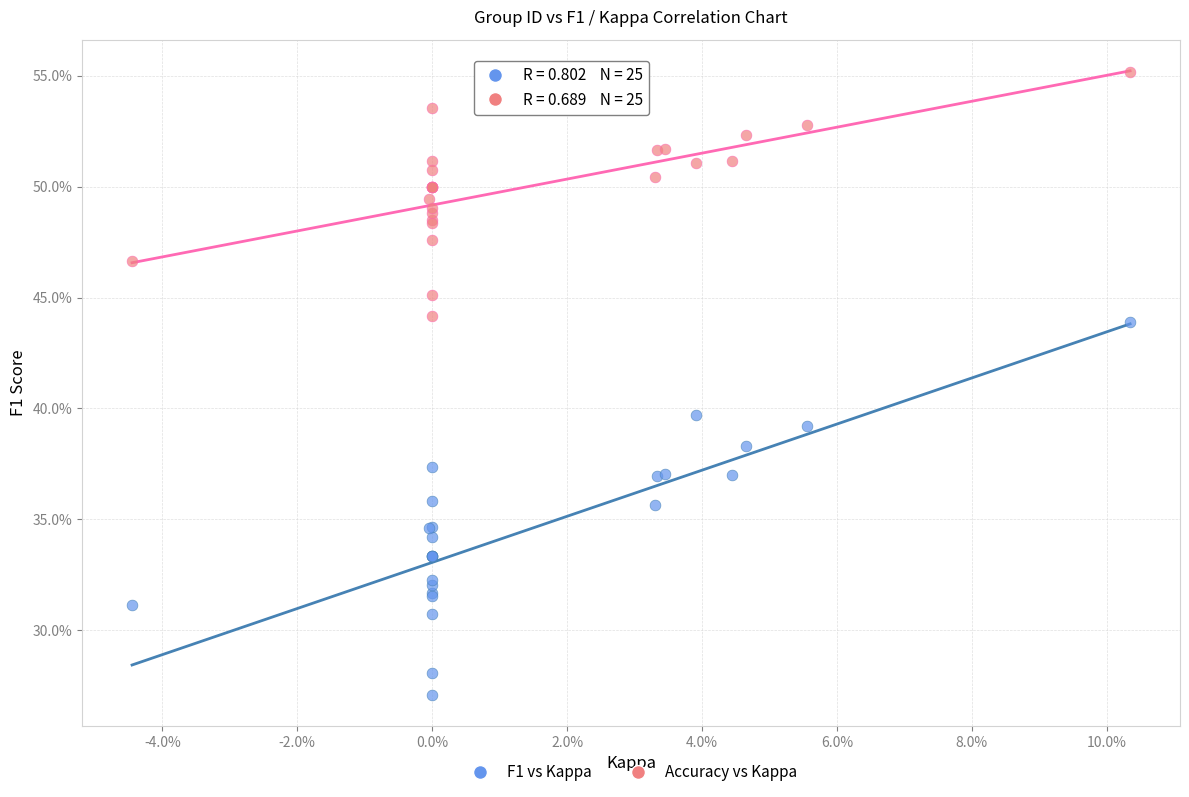

Which series reaches the maximum Y coordinate?

Accuracy vs Kappa